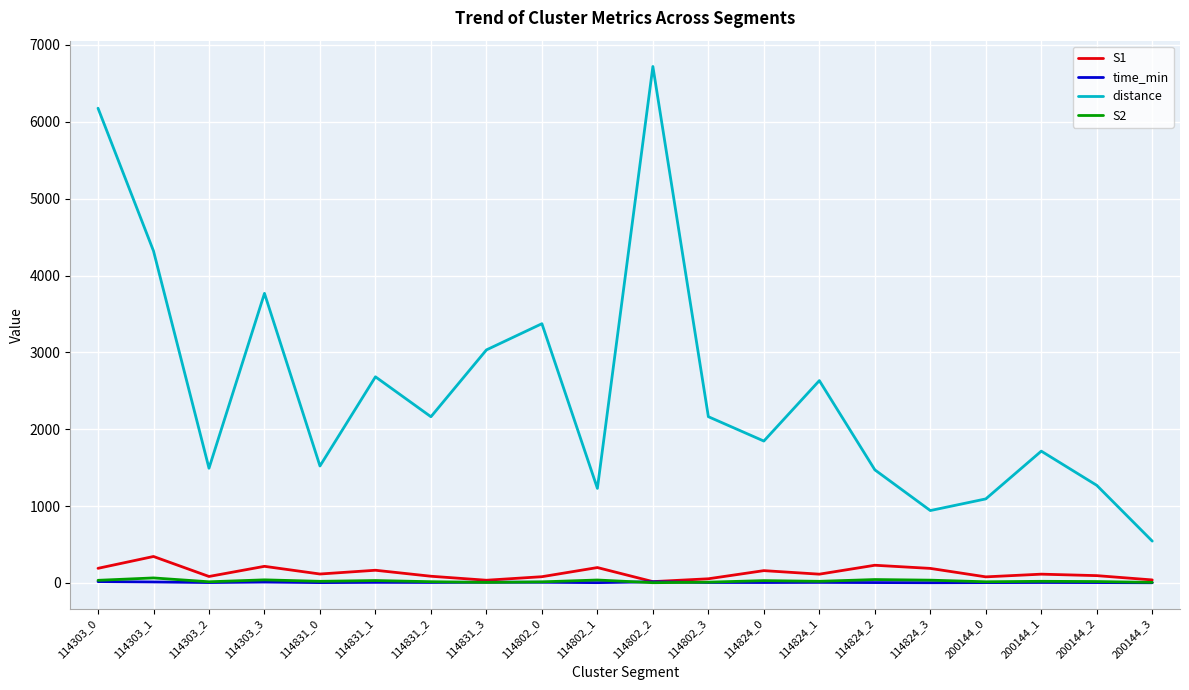

Which series ends up on top after the final intersection of time_min and S2?

S2